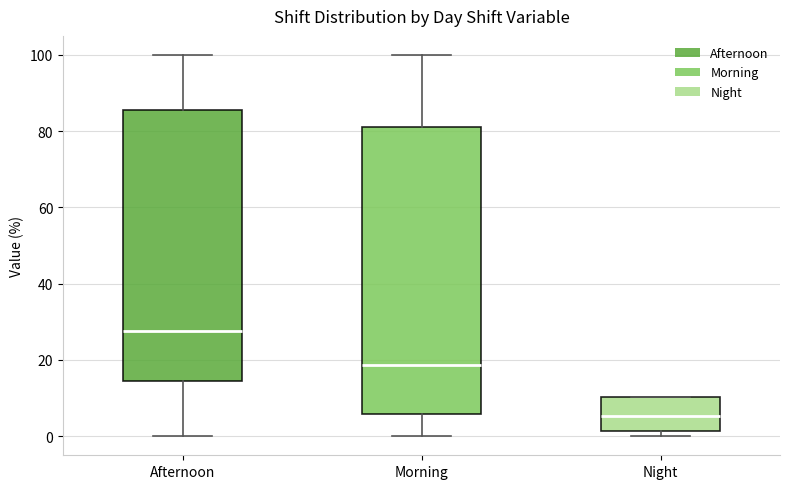

Reading left to right, transcribe this box plot: for each box, give where its median line is, the range the box spans, and where its two whiskers end, as read against the y-axis. The values are not printed on the chart, so give them approximately, as read against the axis.

Afternoon: median 28, box 14 to 86, whiskers 0 to 100
Morning: median 18, box 6 to 82, whiskers 0 to 100
Night: median 6, box 2 to 10, whiskers 0 to 10